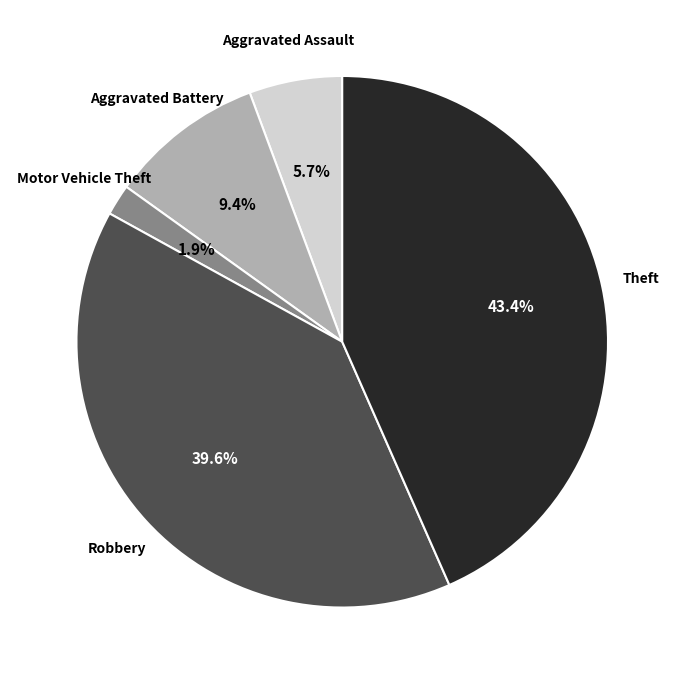

Rank the categories by value from highest to lowest.

Theft, Robbery, Aggravated Battery, Aggravated Assault, Motor Vehicle Theft